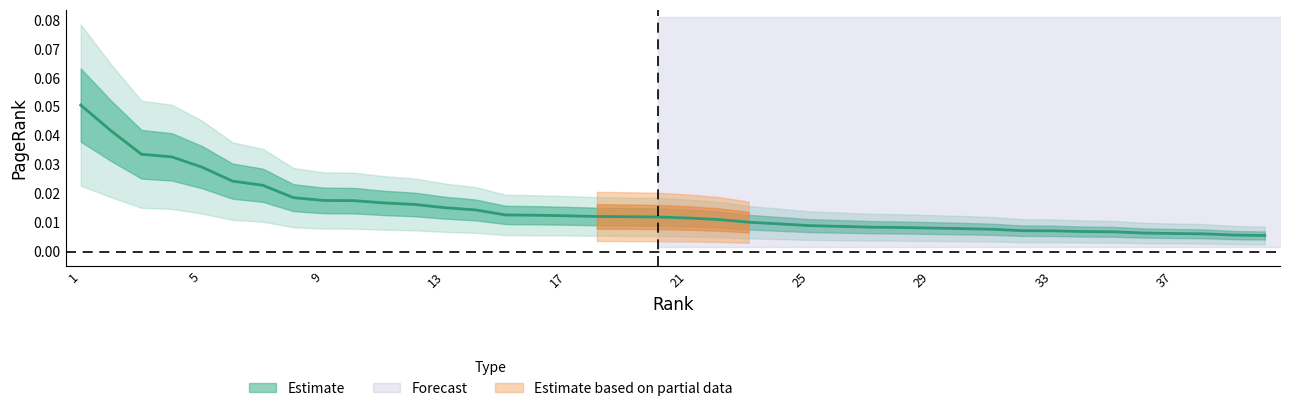

How many values are between 0 and 1?

40